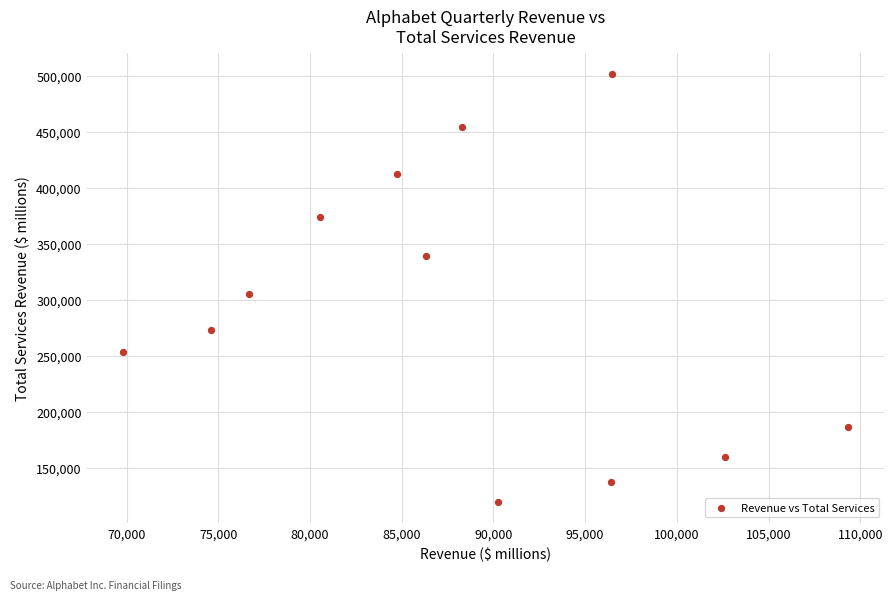

What Y value in the scatter plot is closest to 310529?

304930.0